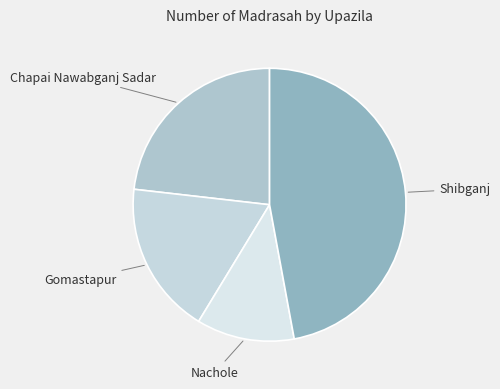

How many slices are in this pie chart?

4